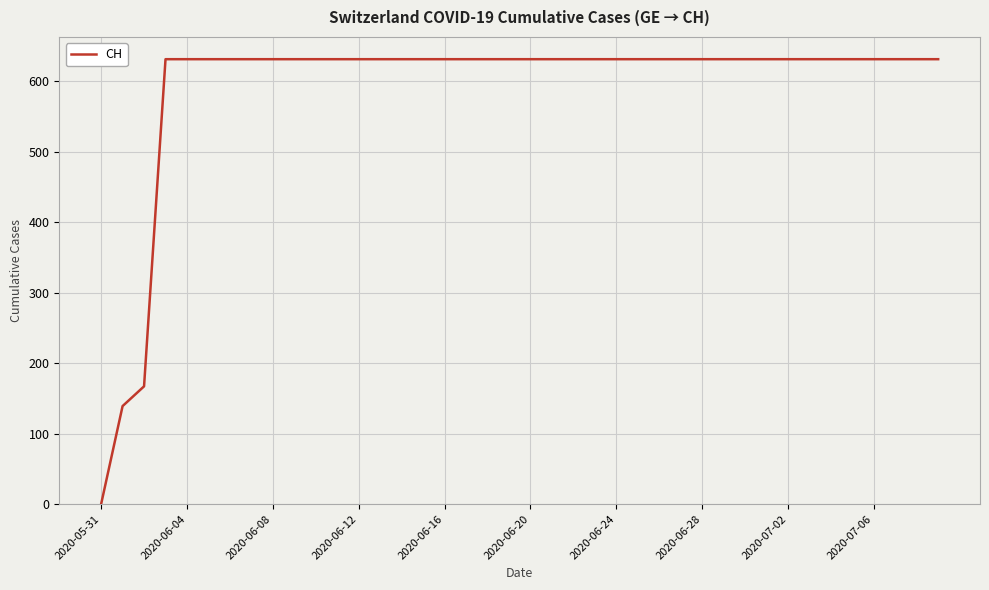

What is the difference between the maximum and minimum values?

631